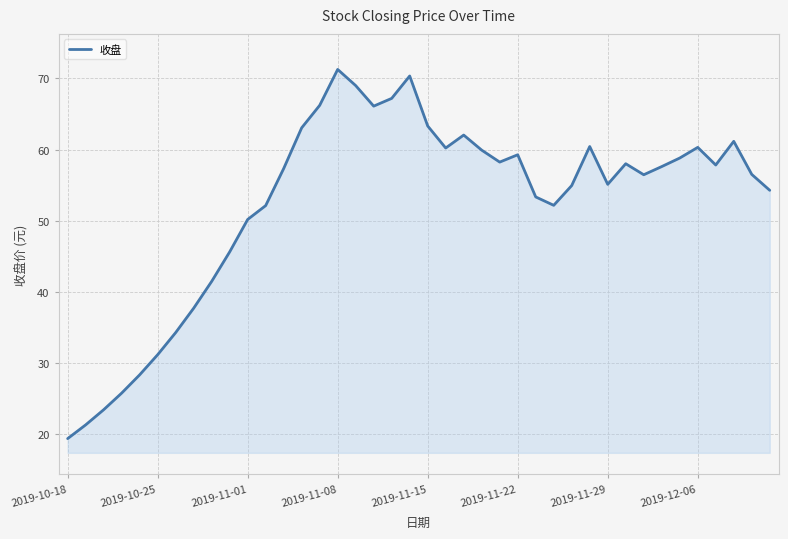

What is the maximum value shown in the chart?

71.3